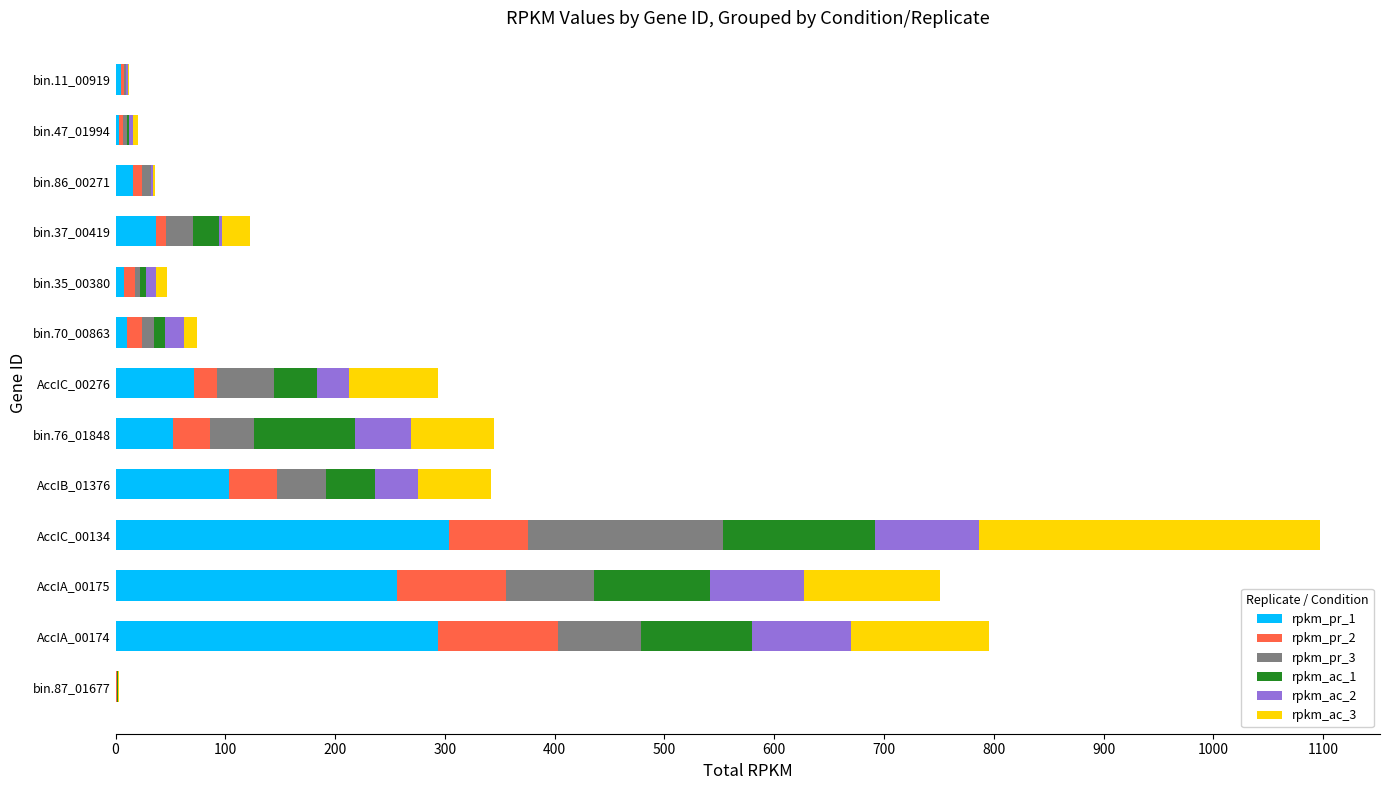

At which category is the sum across all series the highest?

AccIC_00134